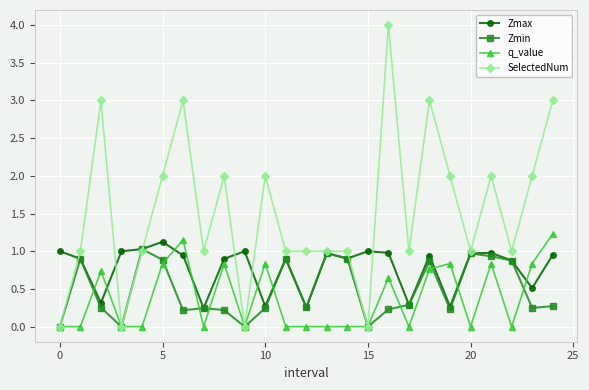

What is the greatest value displayed?

4.0